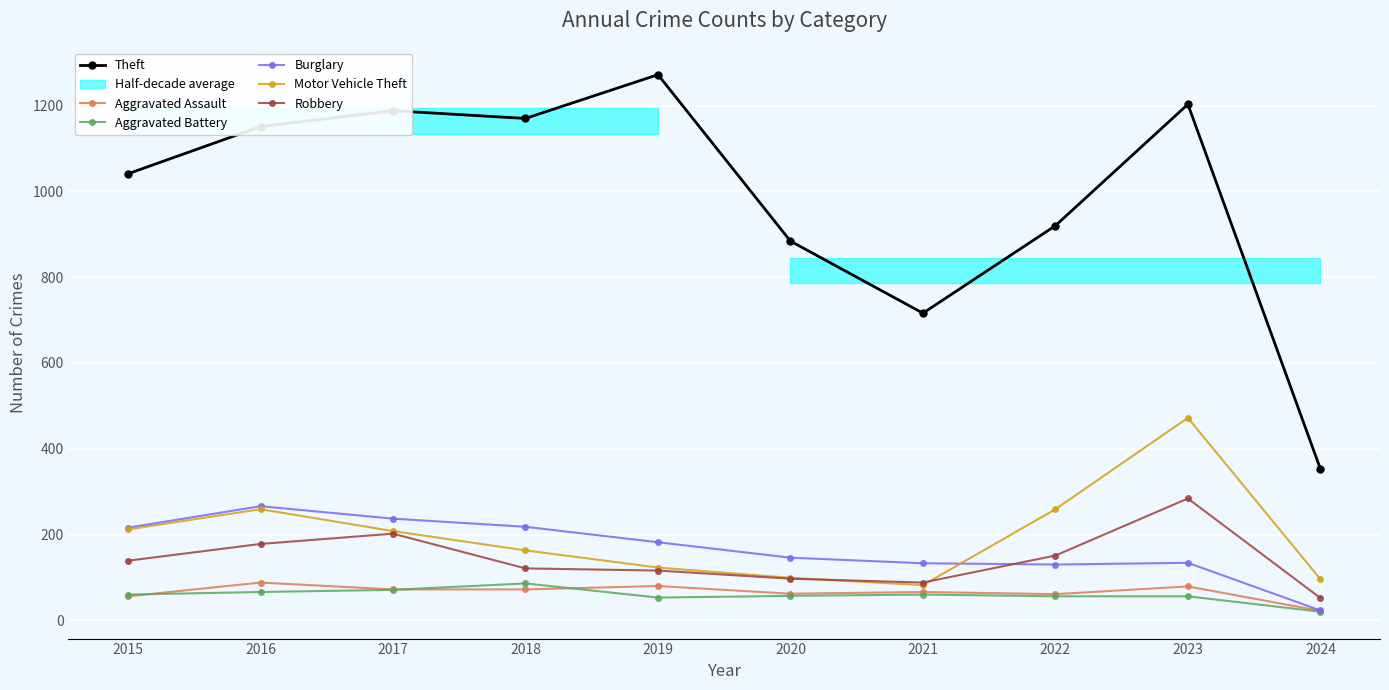

At which label does Aggravated Assault first exceed 72?

2016